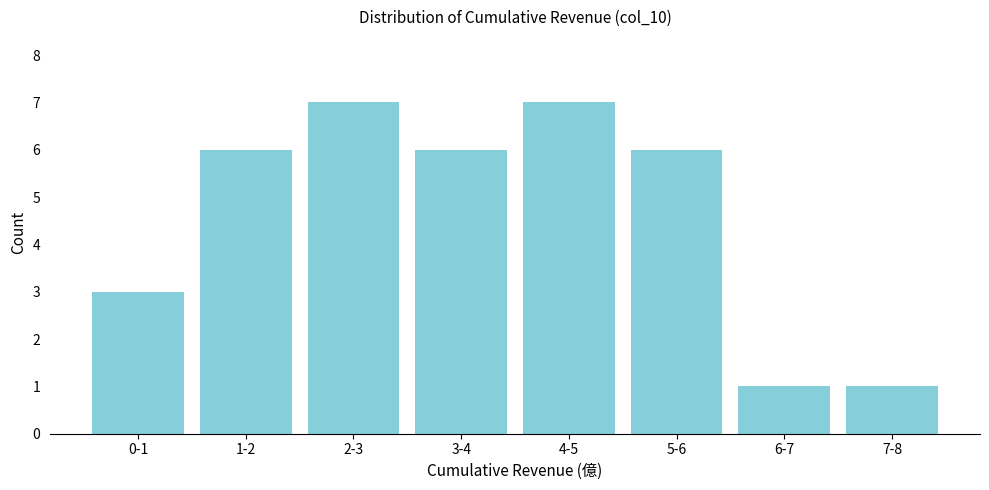

Reading right to left, list all the values displayed in this chart.

1	1	6	7	6	7	6	3